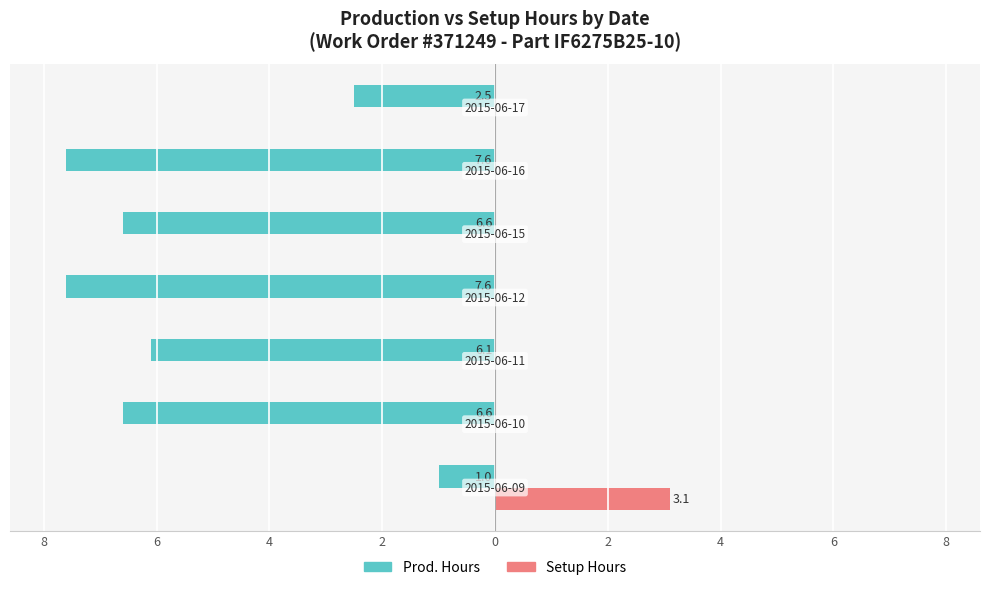

Which series has the largest range (max minus min)?

Prod. Hours